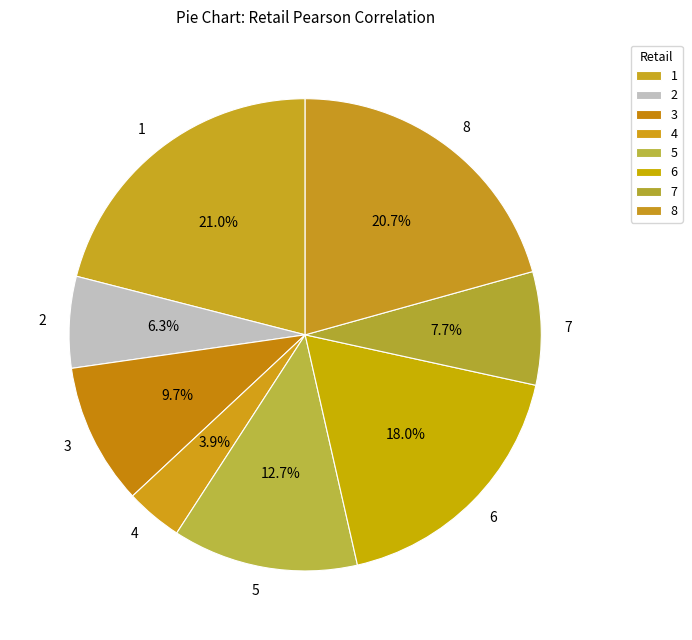

What is the smallest slice in the pie chart?

4